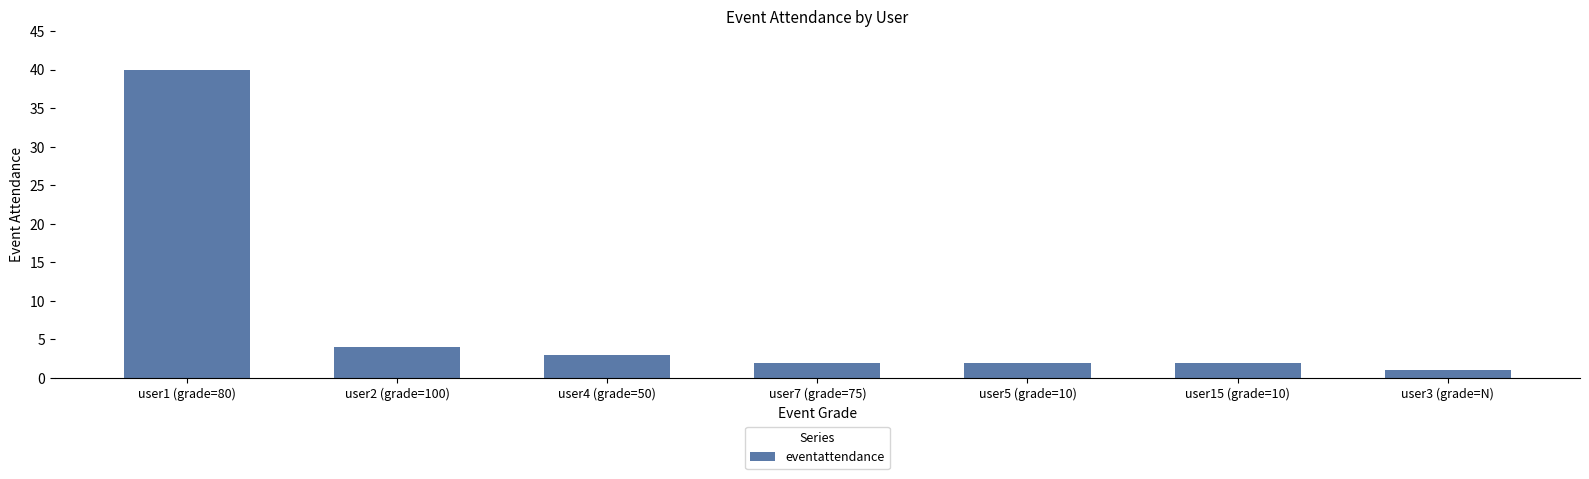

What is the ratio of the value at user5 (grade=10) to the value at user3 (grade=N)?

2.0